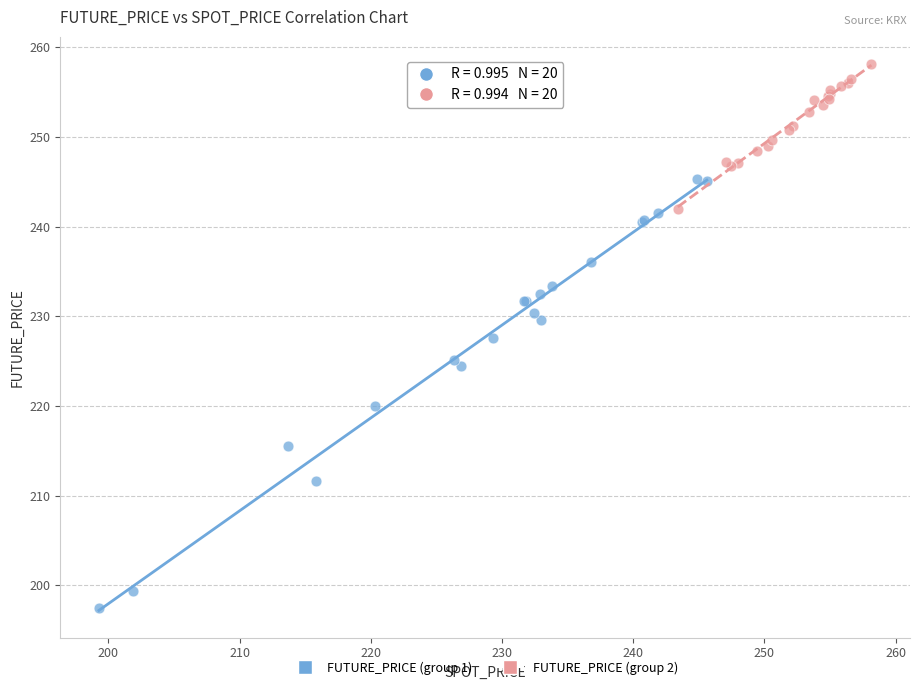

Which series reaches the minimum Y coordinate?

FUTURE_PRICE (group 1)